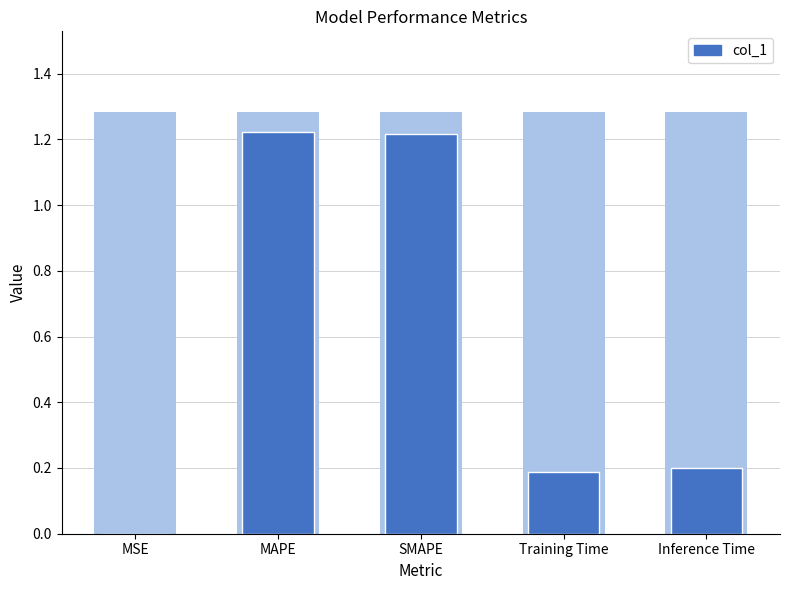

At which category is the sum across all series the highest?

MAPE